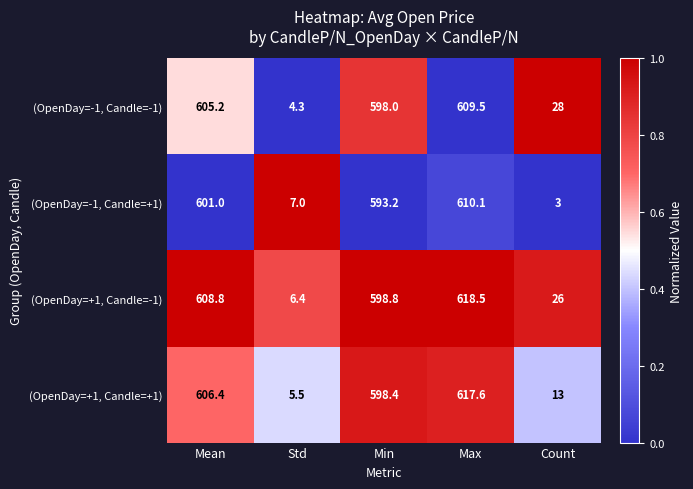

The (OpenDay=+1, Candle=+1) series shows 5.5 at Std. True or false?

True